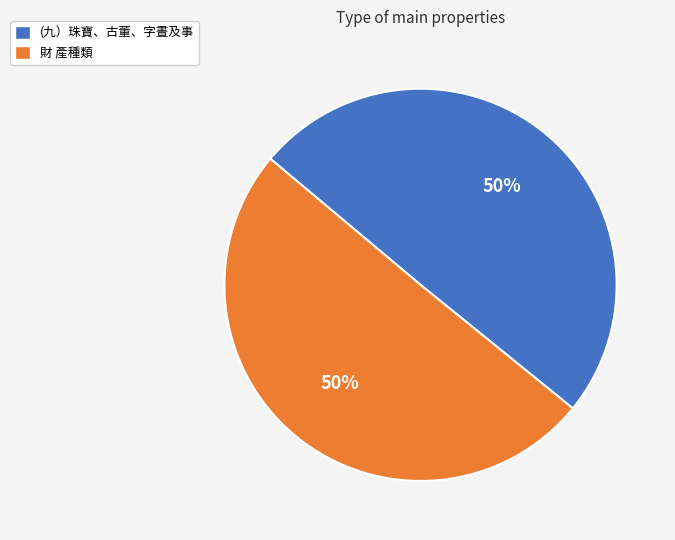

How many segments does this pie chart have?

2